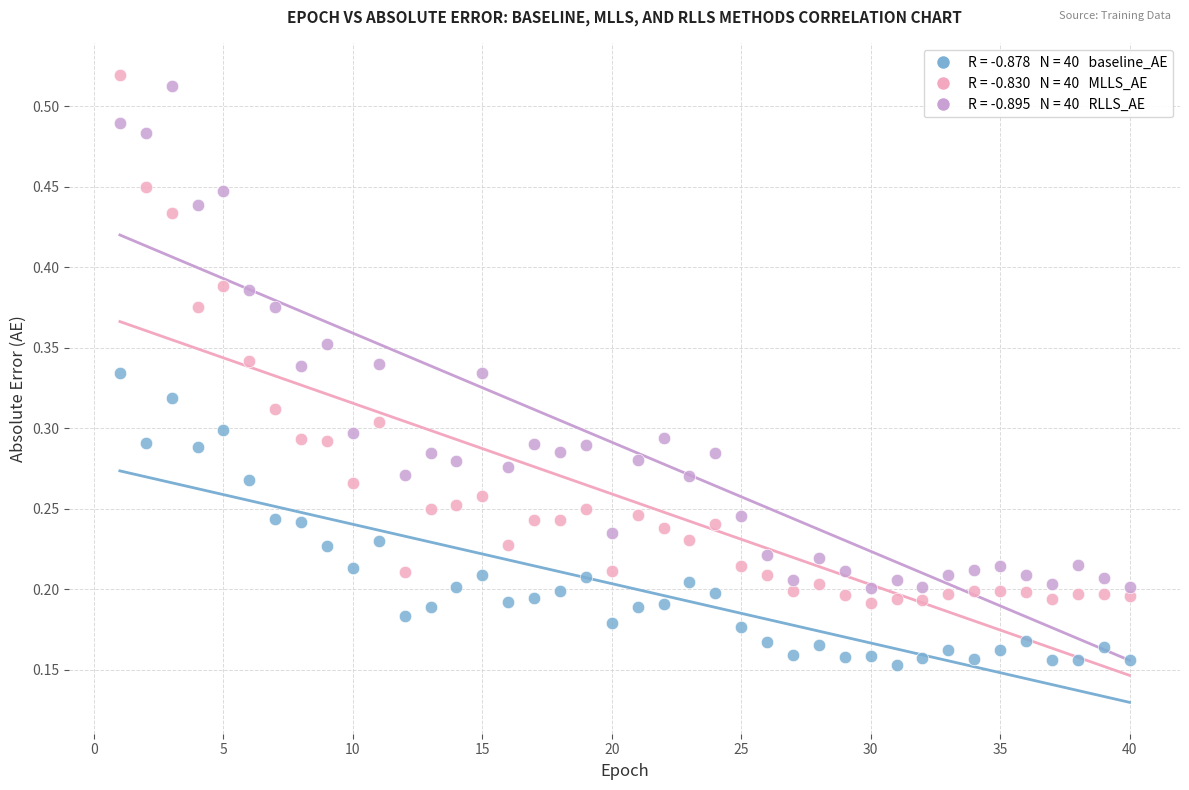

Across all data points, what is the range of X values (max minus min)?

39.0